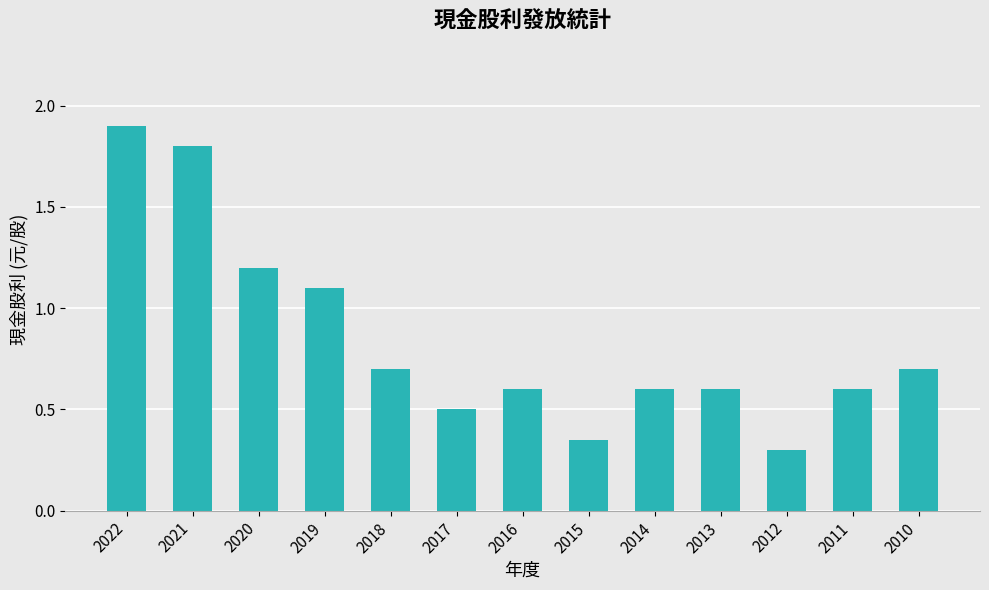

True or false: the data shows 1.9 at 2022.

True